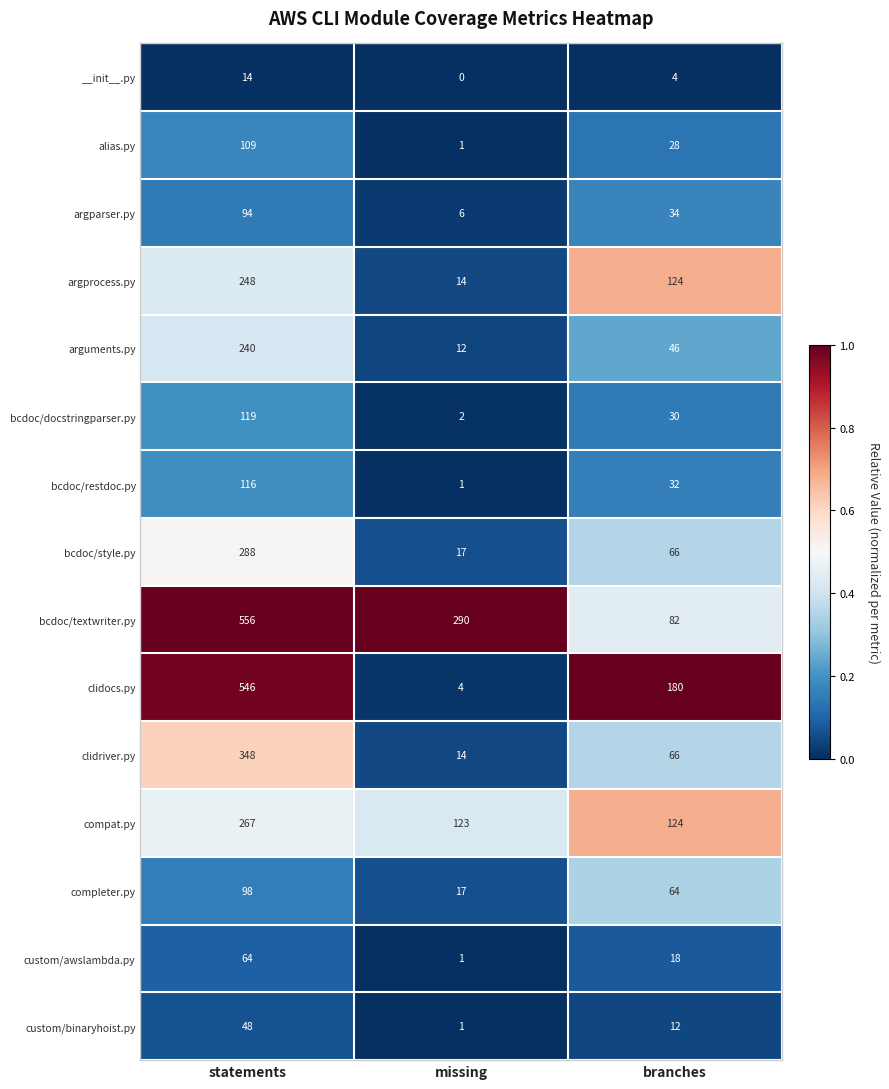

The alias.py series shows 109 at statements. True or false?

True